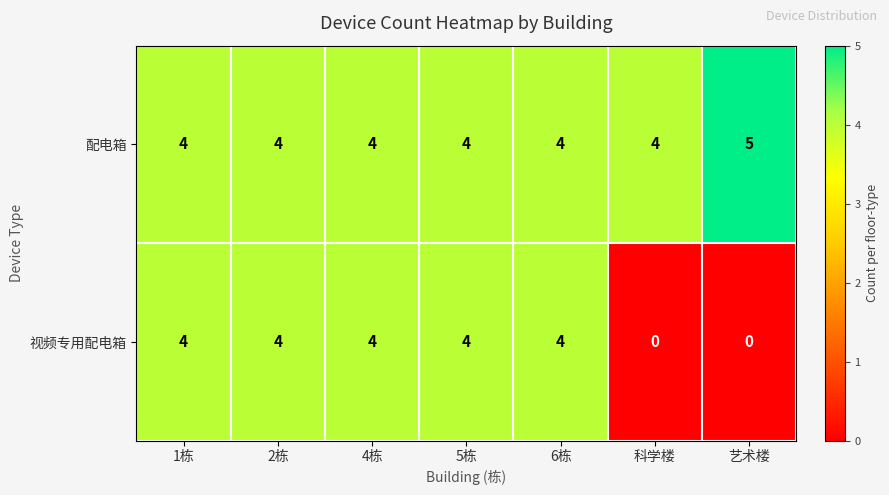

Count the 配电箱 values in the range 4 to 5.

7